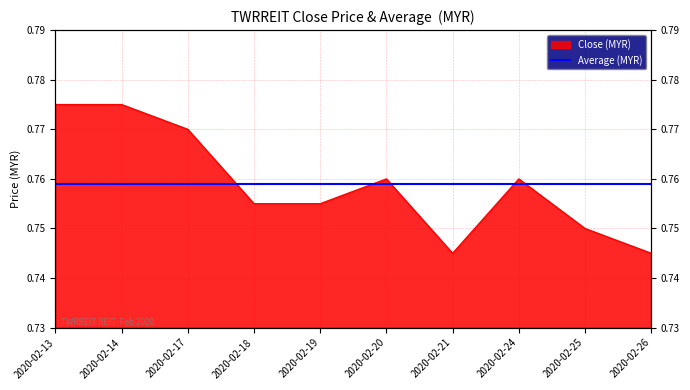

Between 2020-02-18 and 2020-02-19, which is larger?

2020-02-18